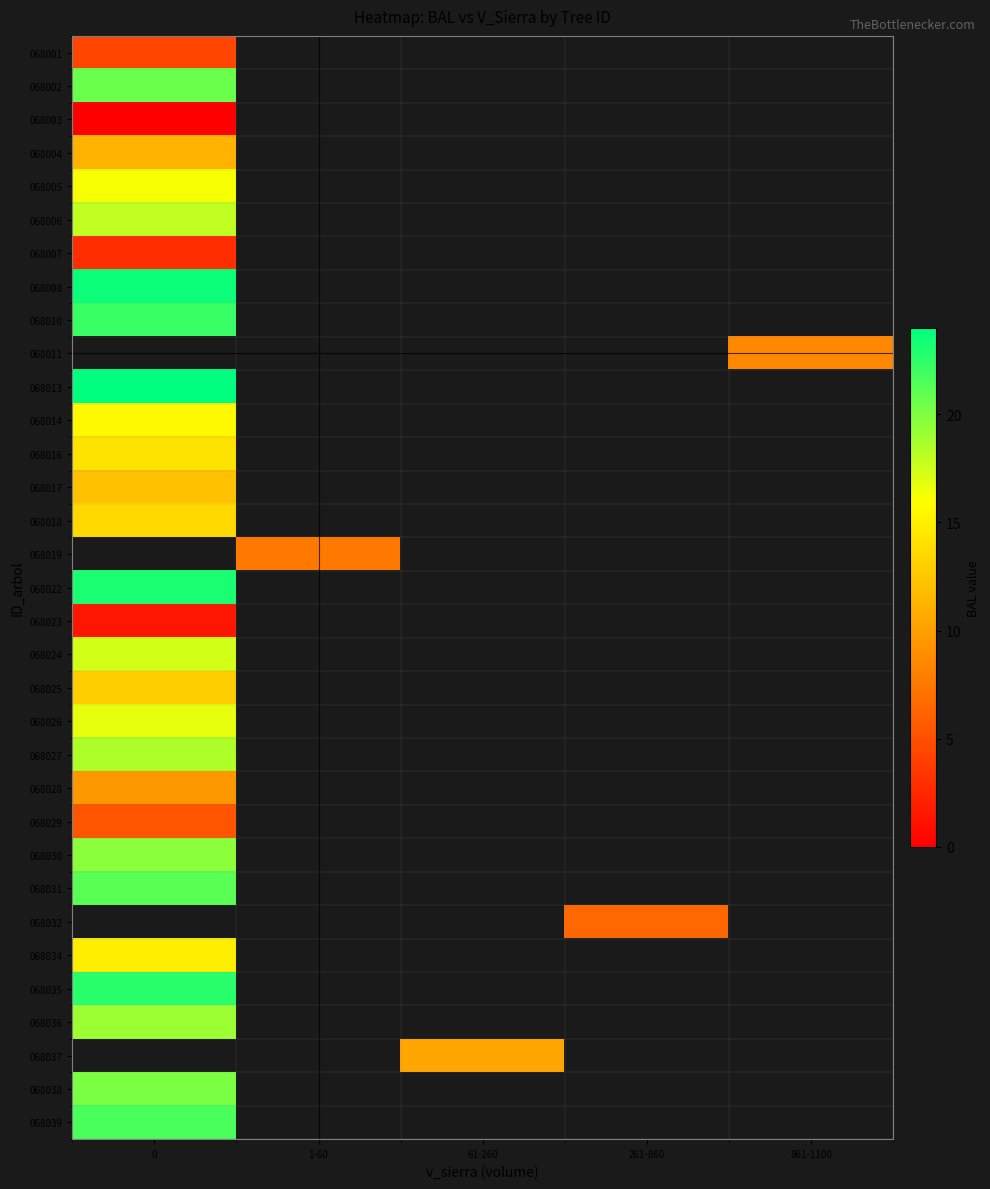

Is the value of 068004 at 861-1100 greater than the value of 068032 at 261-860?

No